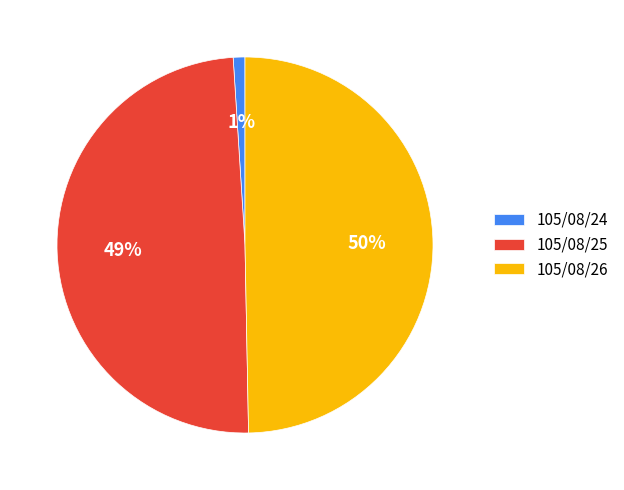

Which slice is the smallest?

105/08/24